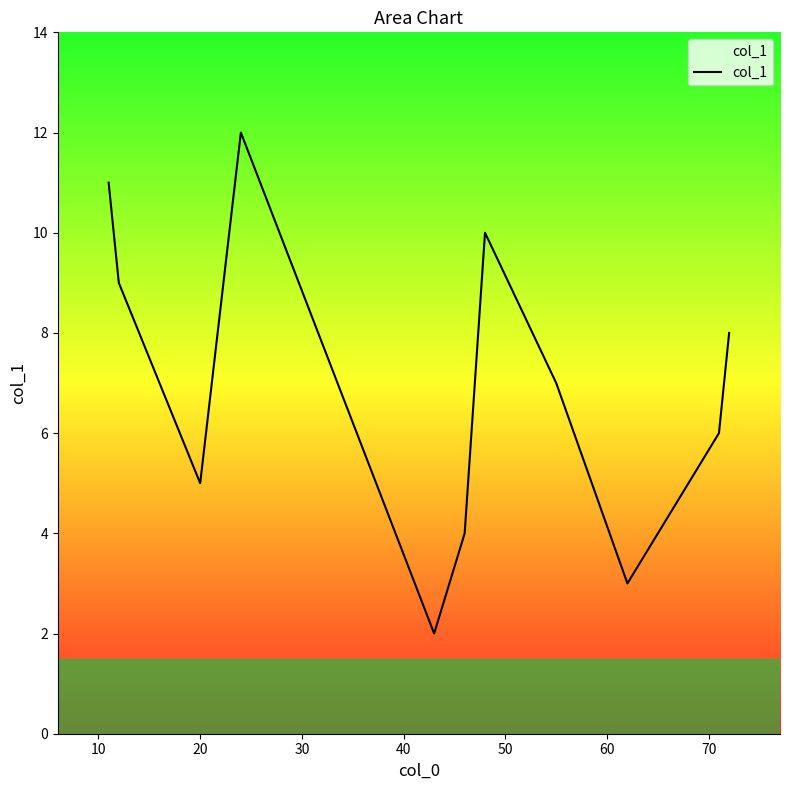

What is the maximum value shown in the chart?

12